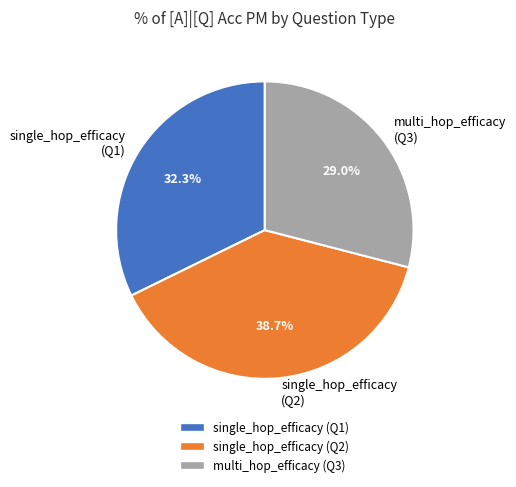

Which has a higher value, single_hop_efficacy (Q2) or multi_hop_efficacy (Q3)?

single_hop_efficacy (Q2)